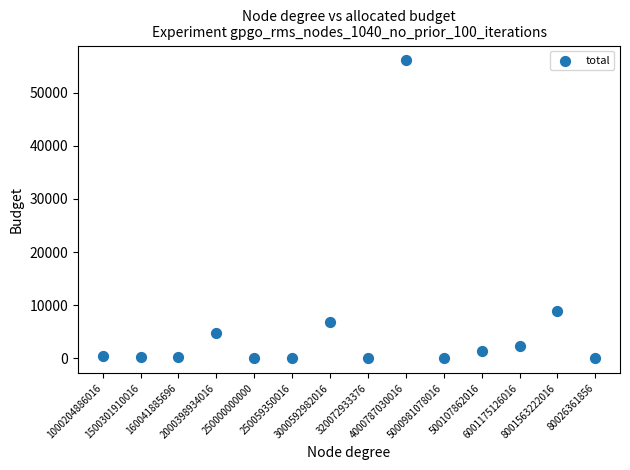

What is the range of Y values (max minus min)?

56056